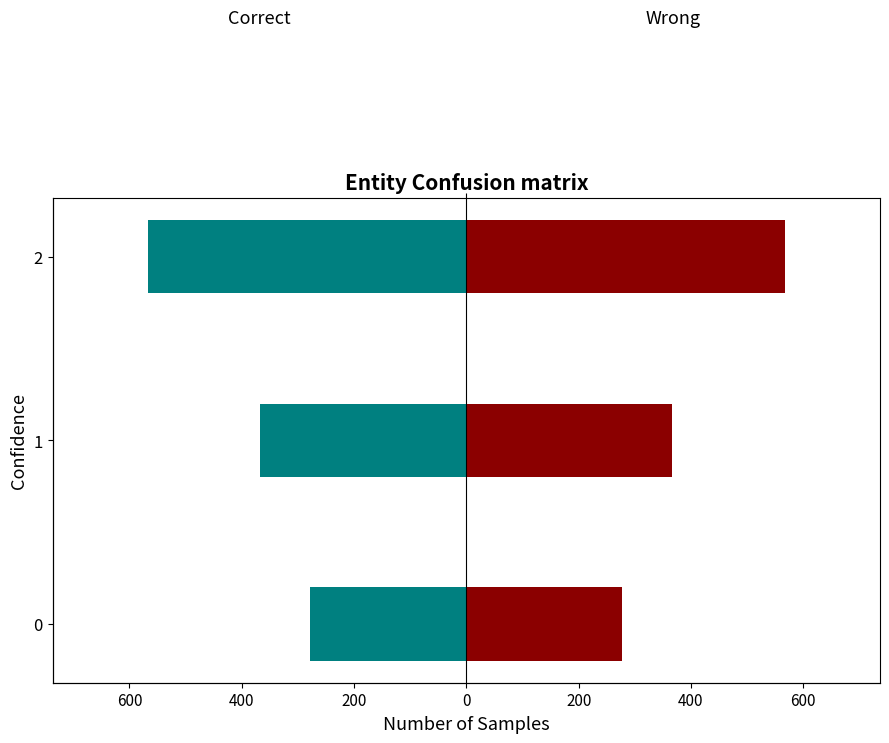

Which series has the largest total across all categories?

Wrong